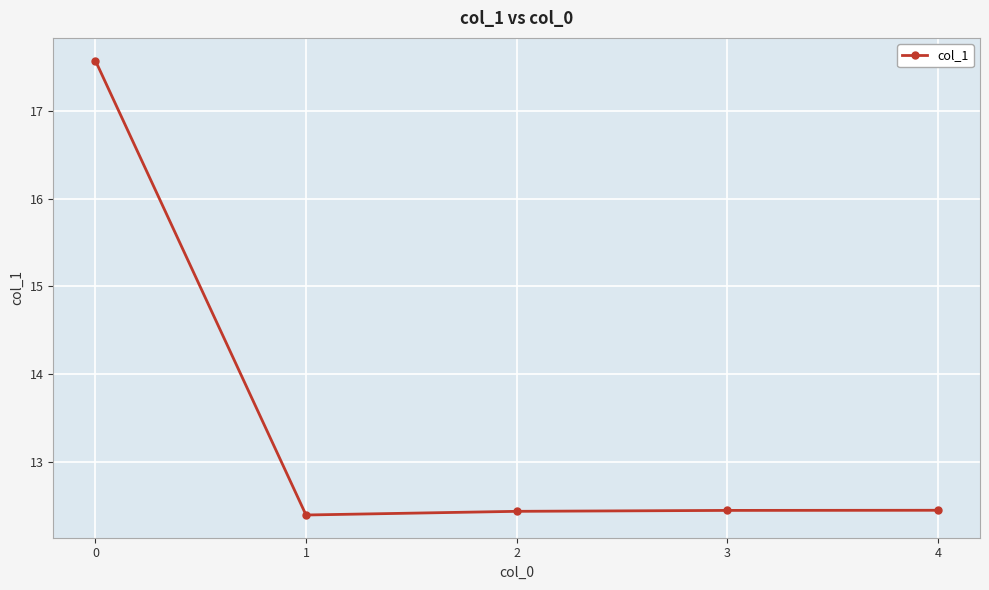

How many lines are shown in the chart?

1